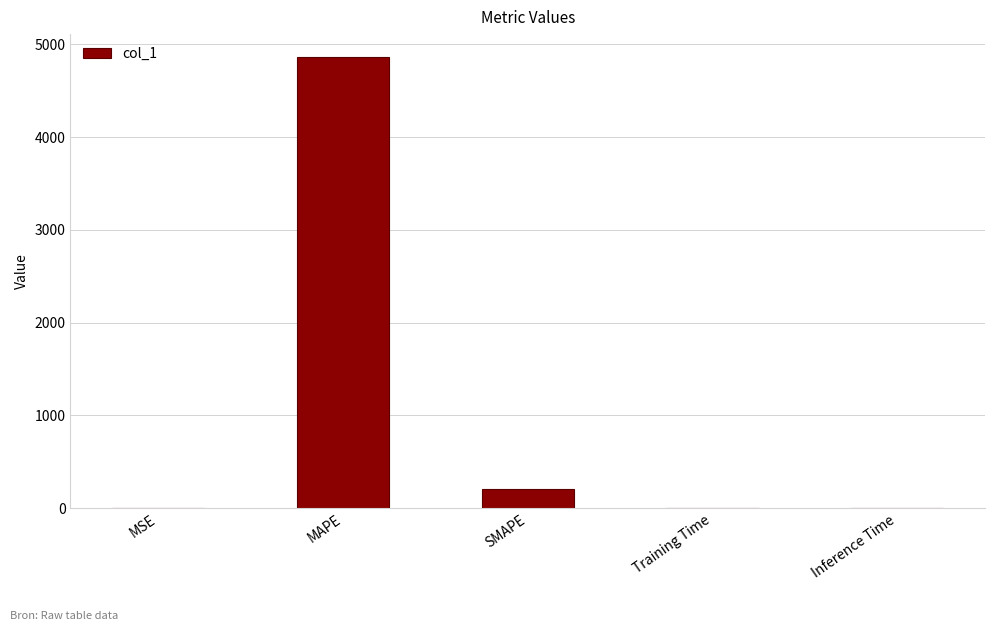

The value at MAPE is 3060.2. True or false?

False